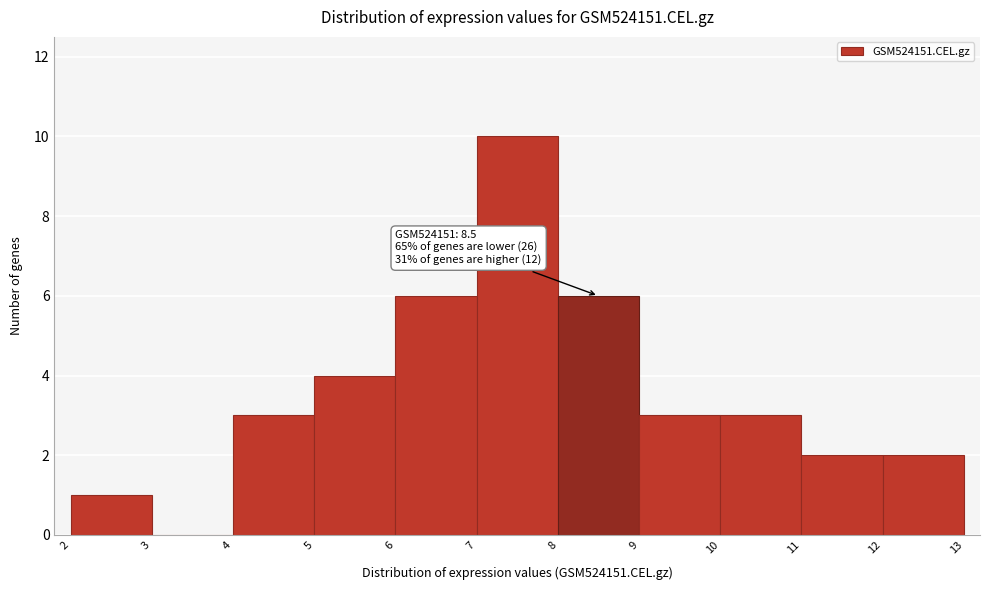

Which range on the x-axis has the tallest bar?

7 to 8